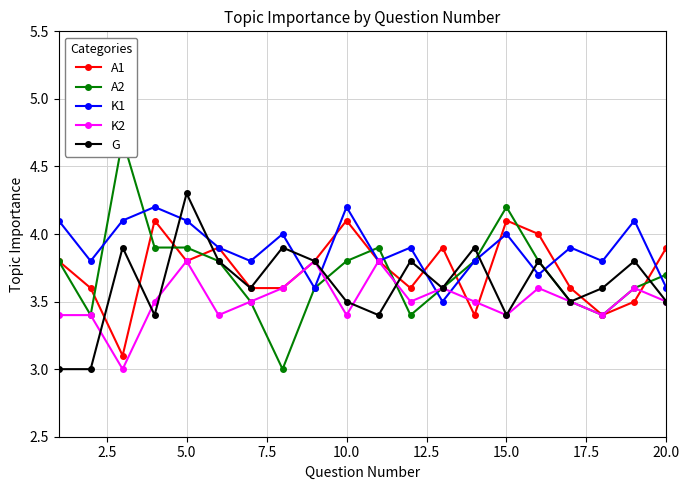

How many intersections are there between K1 and G?

8